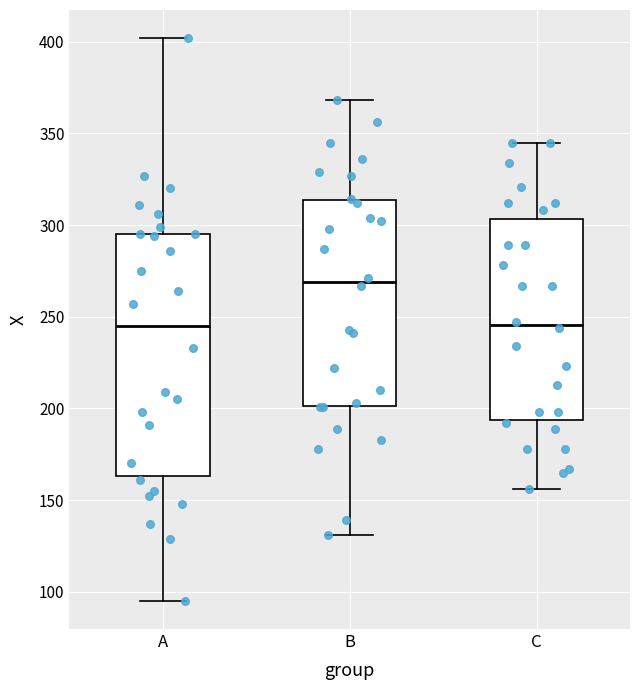

Where does the lower whisker of the box for C end on the y-axis? The values are not printed on the chart, so give them approximately, as read against the axis.

155